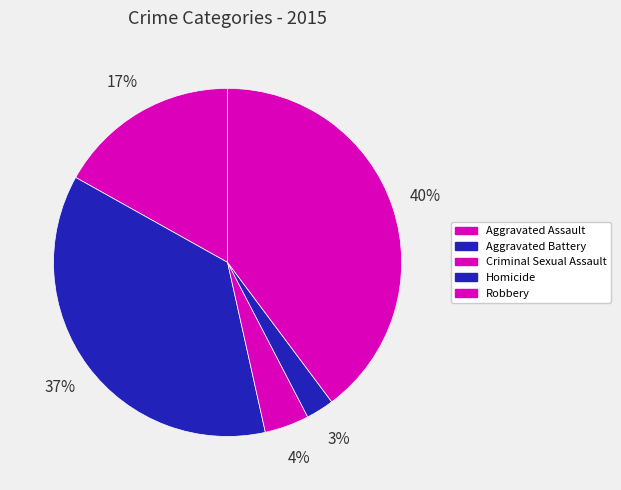

Count the number of slices in the pie.

5